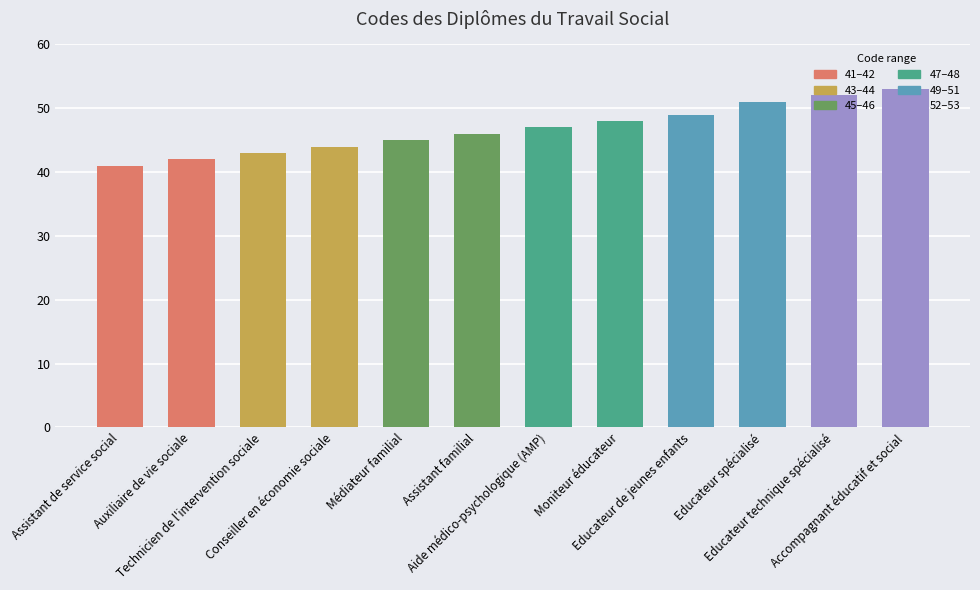

What is the label of the 7th bar from the right?

Assistant familial